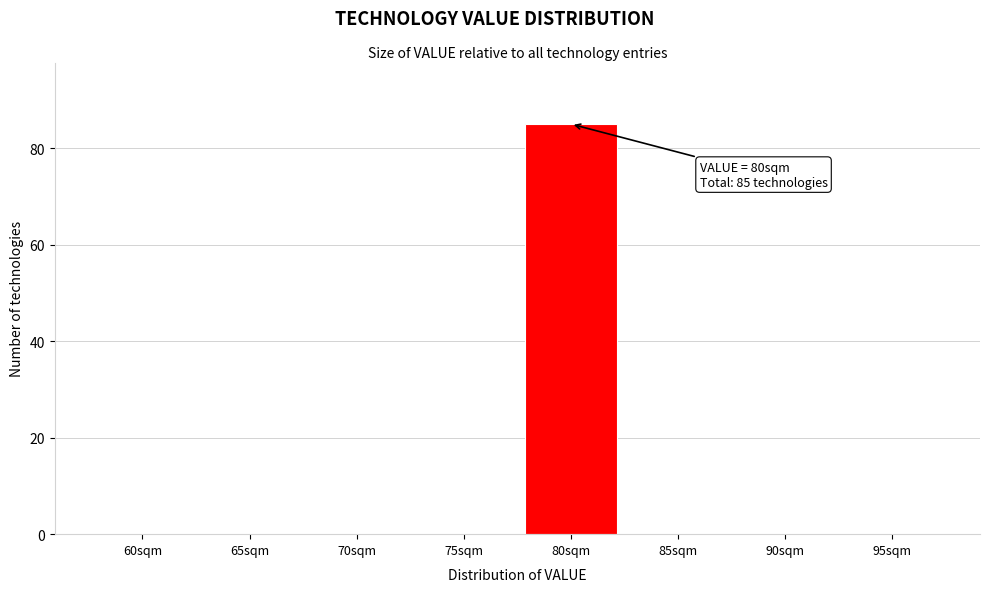

Reading left to right, extract all data points from this chart.

60sqm=0	65sqm=0	70sqm=0	75sqm=0	80sqm=85	85sqm=0	90sqm=0	95sqm=0